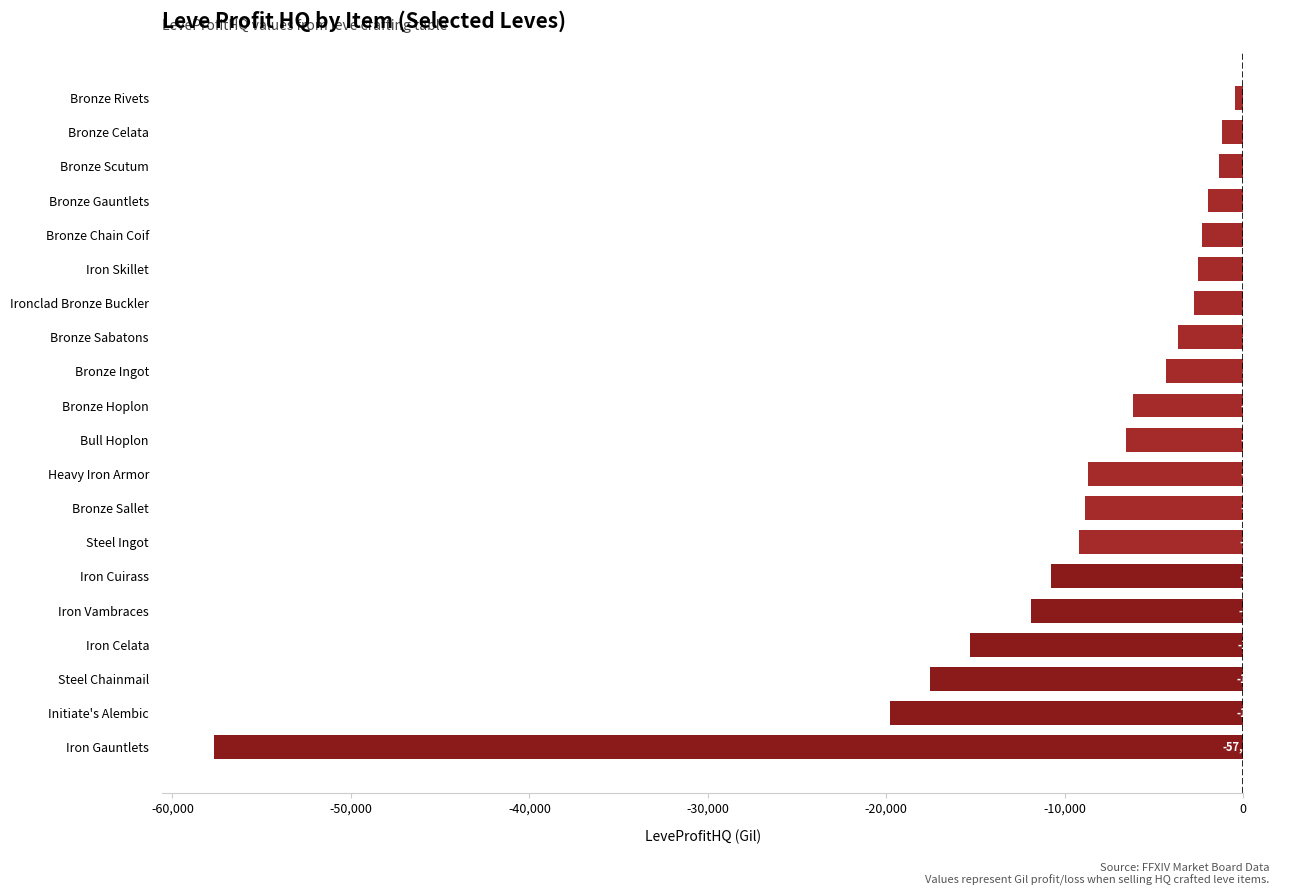

Rank the categories by value from lowest to highest.

Iron Gauntlets, Initiate's Alembic, Steel Chainmail, Iron Celata, Iron Vambraces, Iron Cuirass, Steel Ingot, Bronze Sallet, Heavy Iron Armor, Bull Hoplon, Bronze Hoplon, Bronze Ingot, Bronze Sabatons, Ironclad Bronze Buckler, Iron Skillet, Bronze Chain Coif, Bronze Gauntlets, Bronze Scutum, Bronze Celata, Bronze Rivets